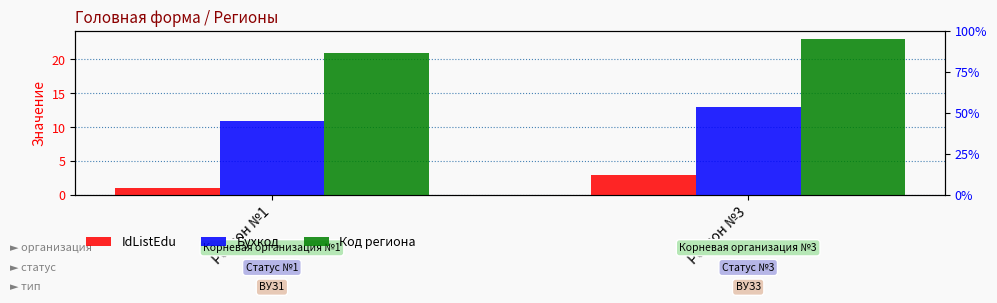

What is the average value of the Бухкод series?

12